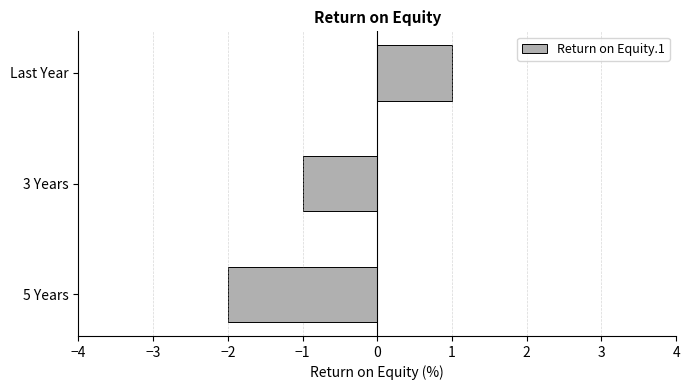

Does the chart contain stacked bars?

No